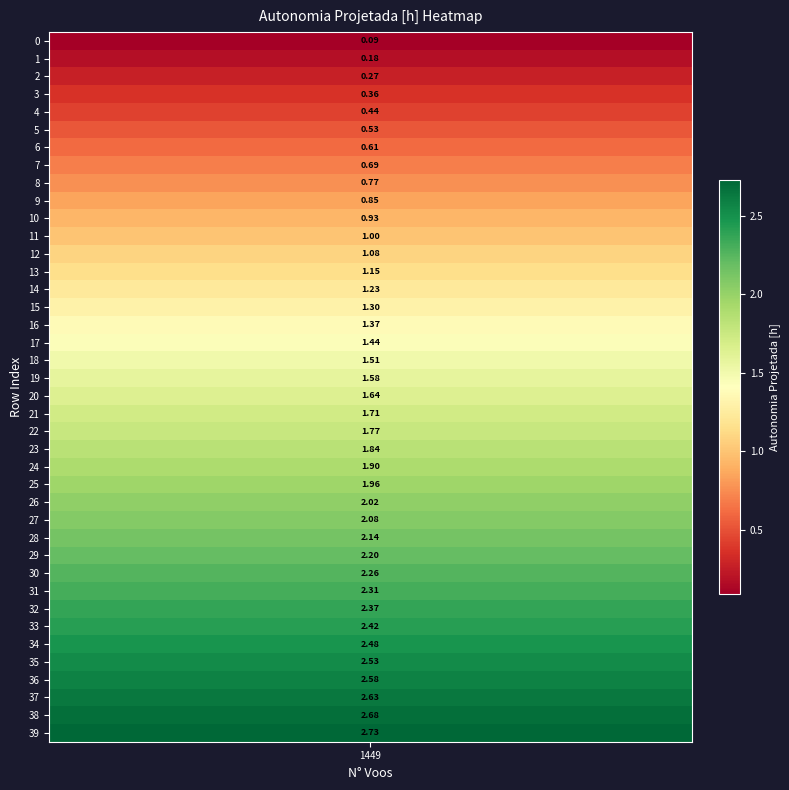

What is the approximate value at 26?

2.0